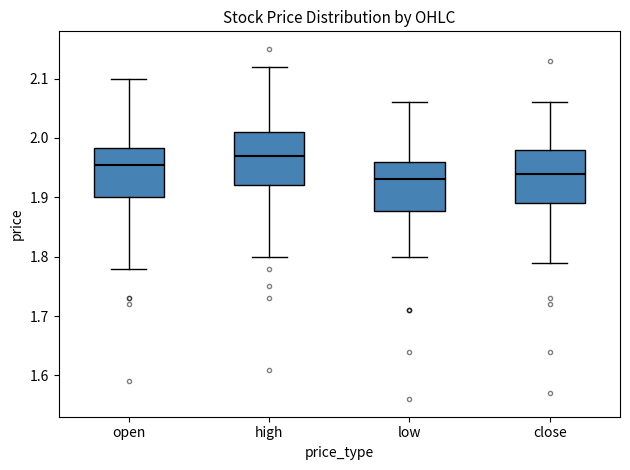

Which box's median line is the highest?

high